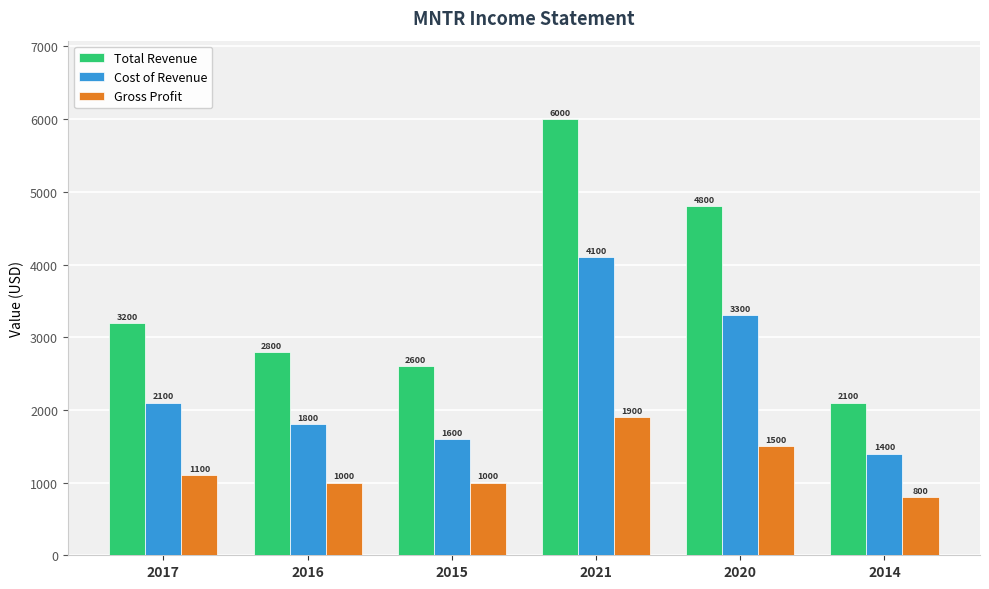

At which category is the sum across all series the highest?

2021